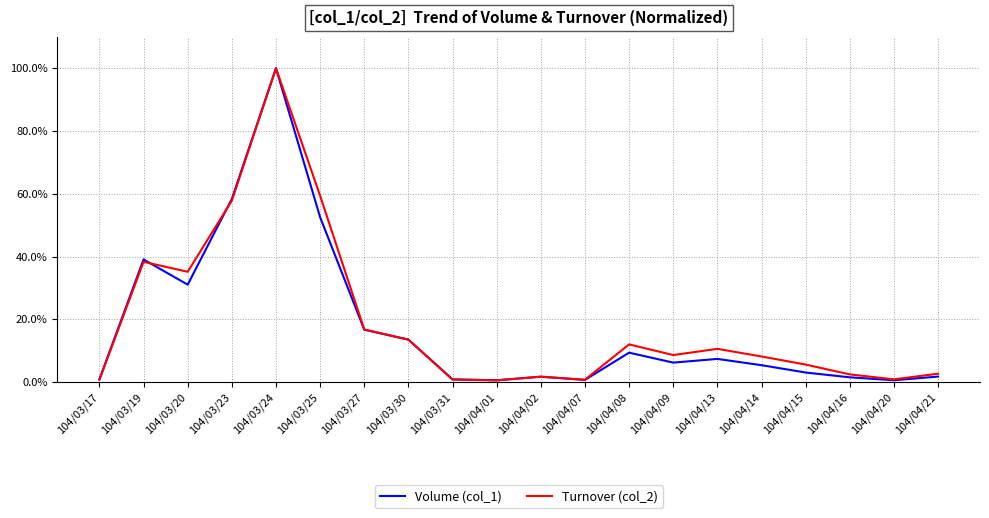

The value of Volume (col_1) at 104/03/27 is 10.4. True or false?

False